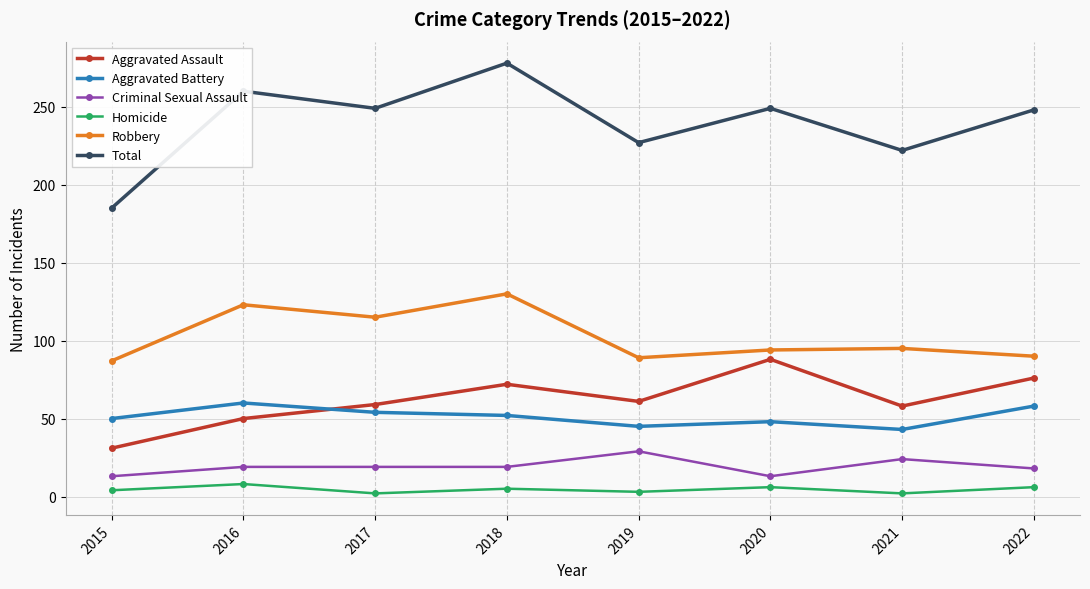

The Homicide series shows 3 at 2019. True or false?

True